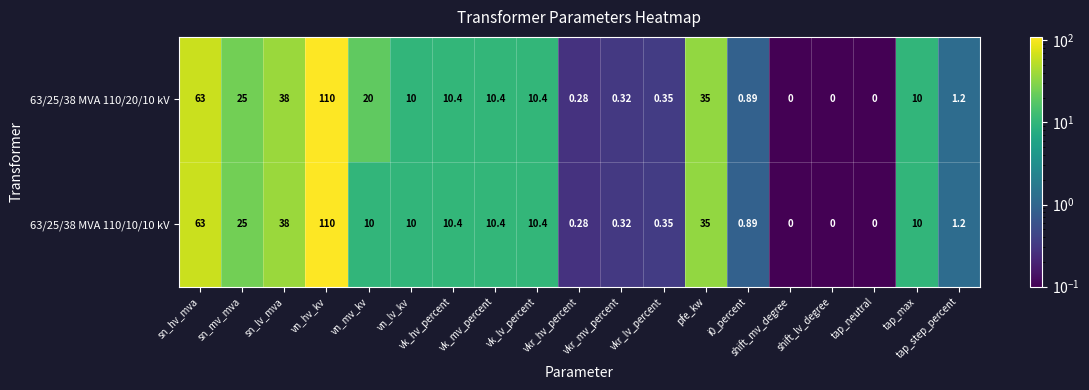

List the series in order of their peak value, lowest first.

63/25/38 MVA 110/20/10 kV, 63/25/38 MVA 110/10/10 kV